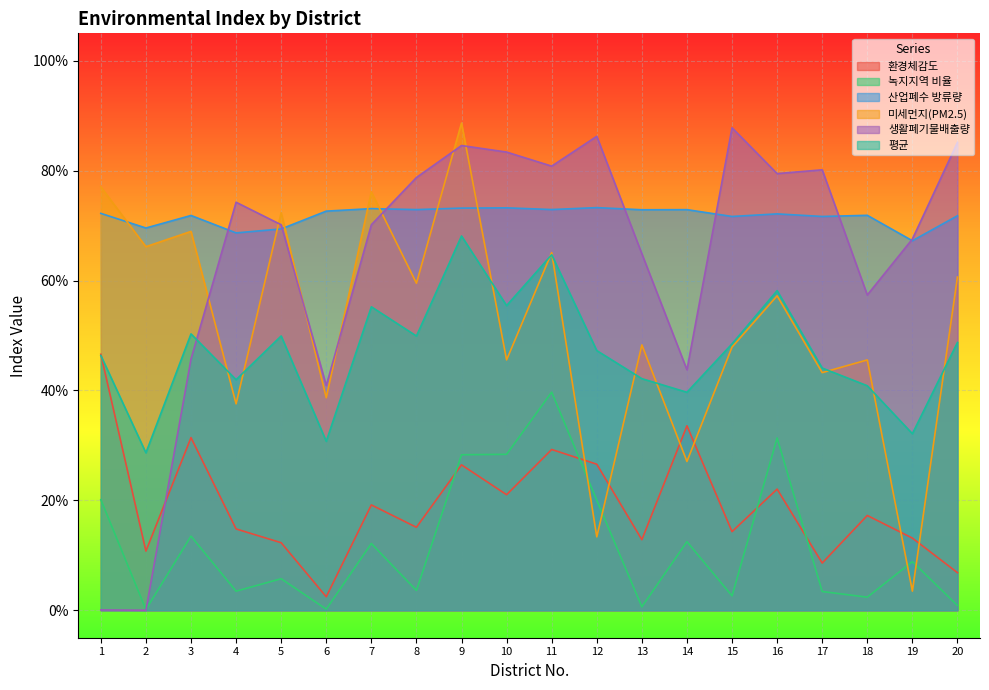

Which series has the largest range (max minus min)?

생활폐기물배출량